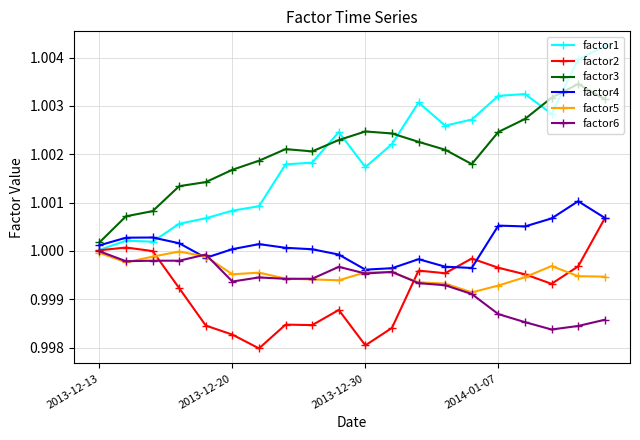

True or false: factor4 has more than 0 interior local peaks.

True